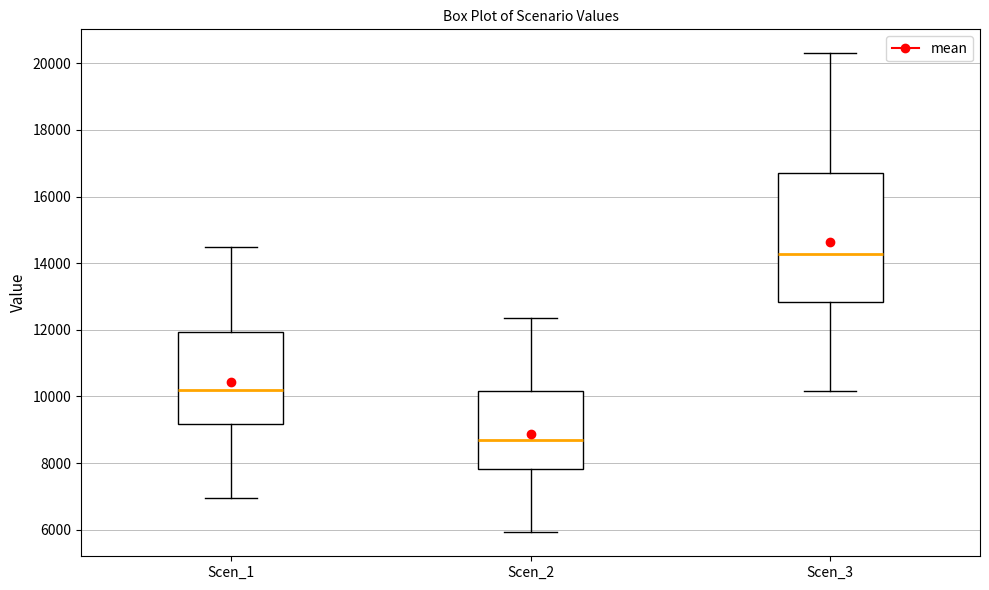

Which box is the tallest, from its lower edge to its upper edge?

Scen_3